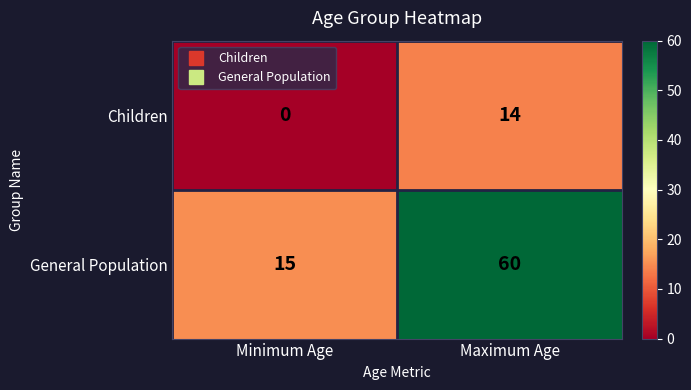

Reading left to right, list all the values displayed in this chart.

Children: Minimum Age=0	Maximum Age=14
General Population: Minimum Age=15	Maximum Age=60